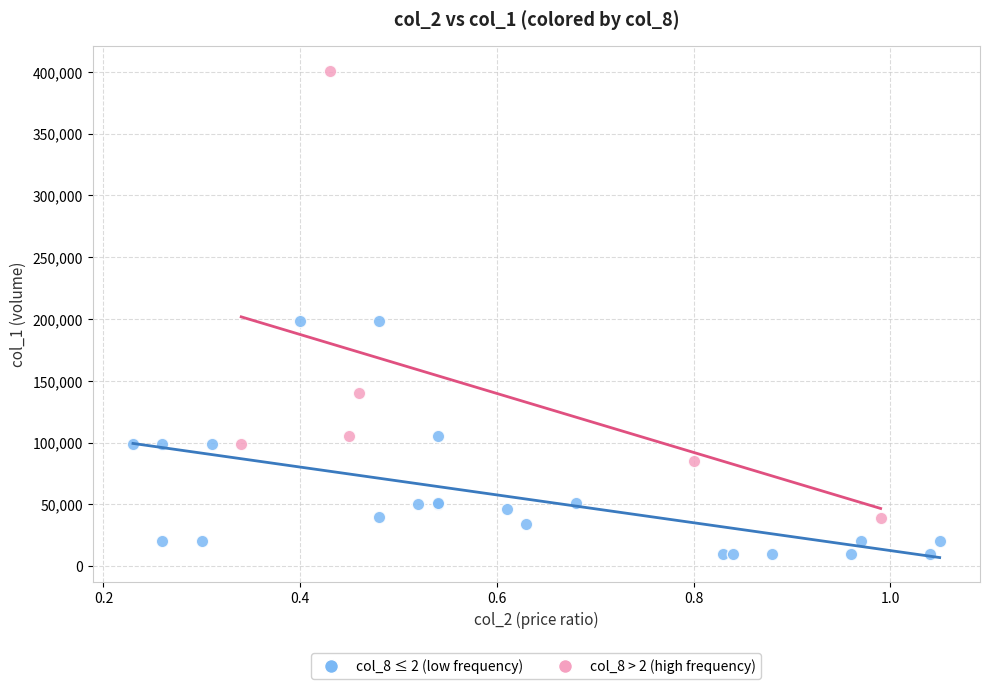

Which series contains the lowest Y value?

col_8 ≤ 2 (low frequency)